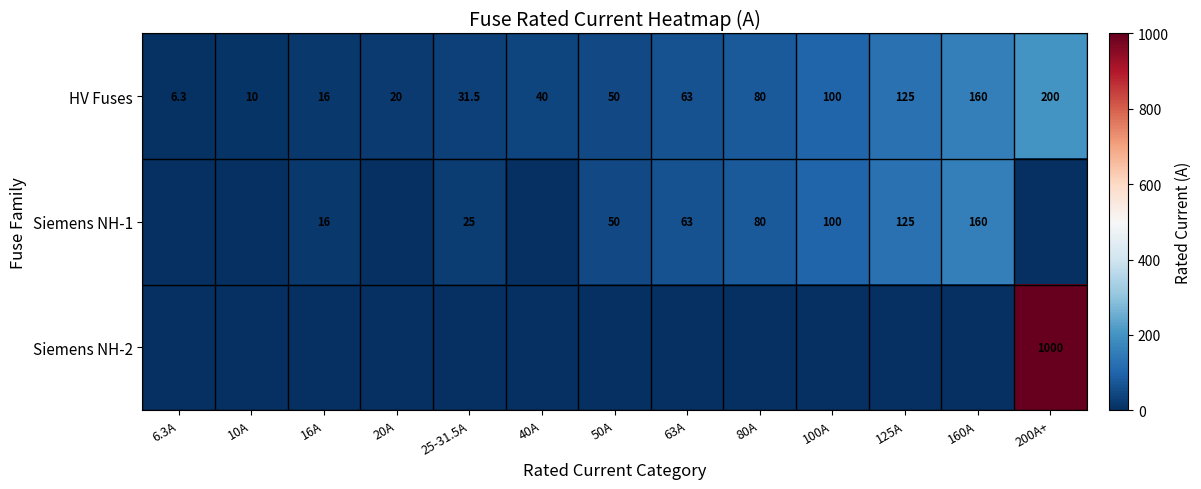

How many values in the HV Fuses series are below 50?

6